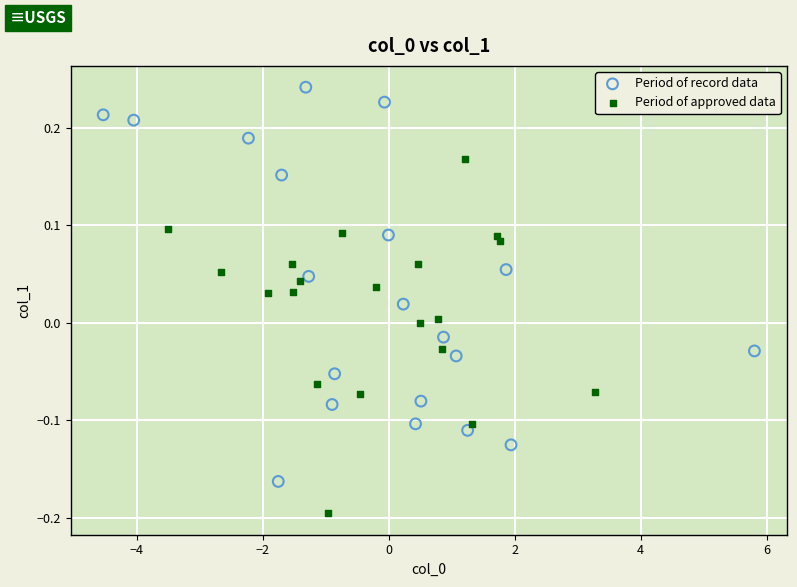

Which series contains the lowest Y value?

Period of approved data